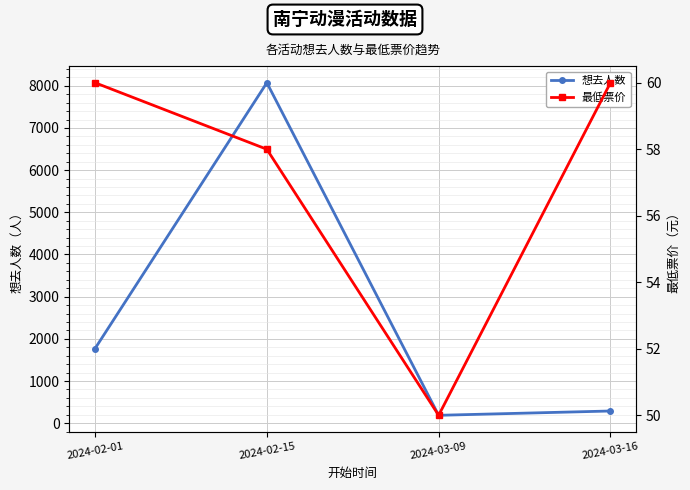

What is the label of the 2nd point from the right?

2024-03-09